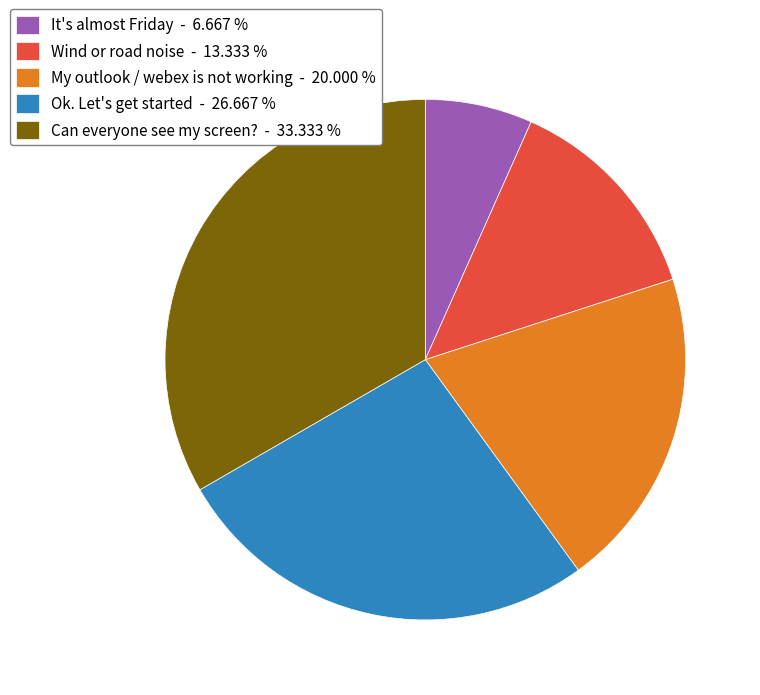

How many slices are in this pie chart?

5